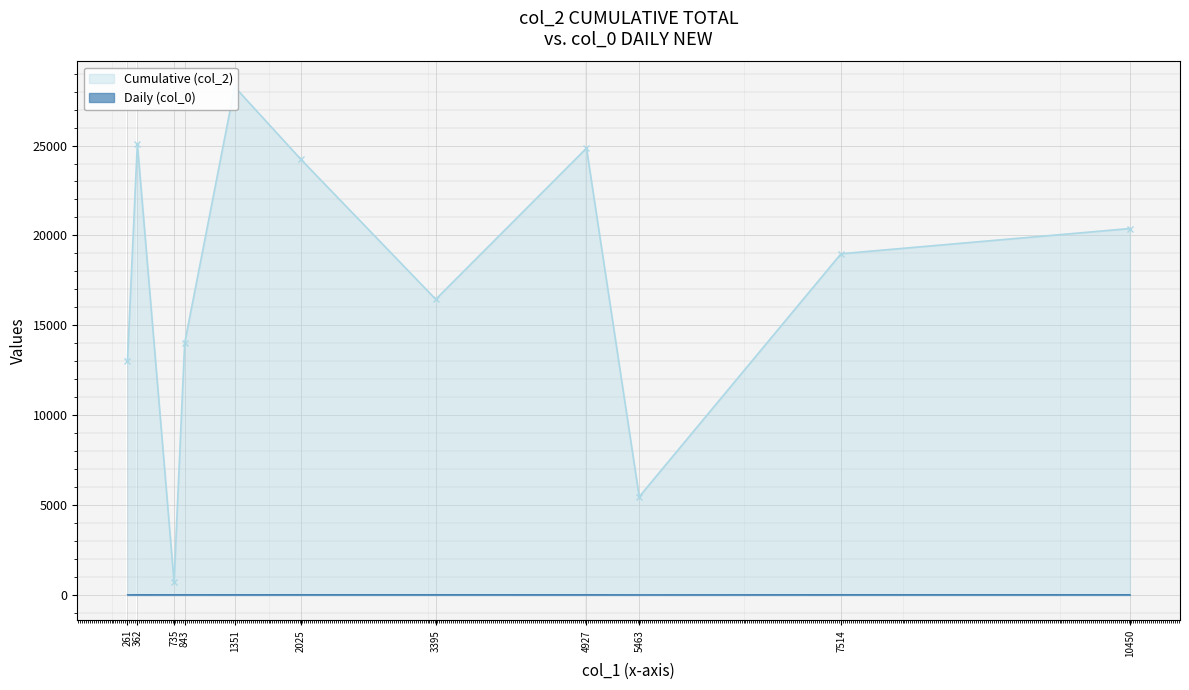

What is the value of the Cumulative (col_2) point at the 4th from the left?

14013.0